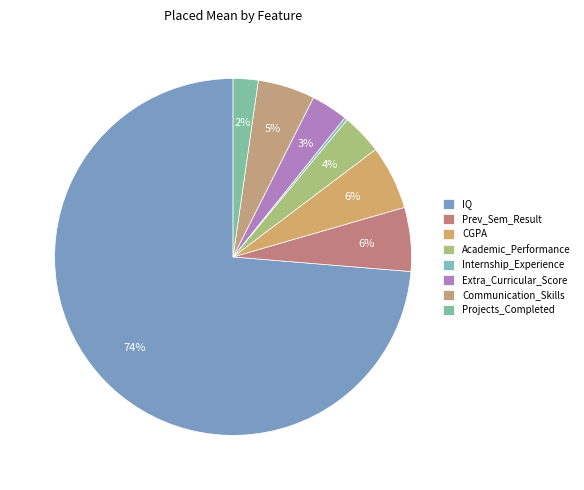

How many slices are in this pie chart?

8